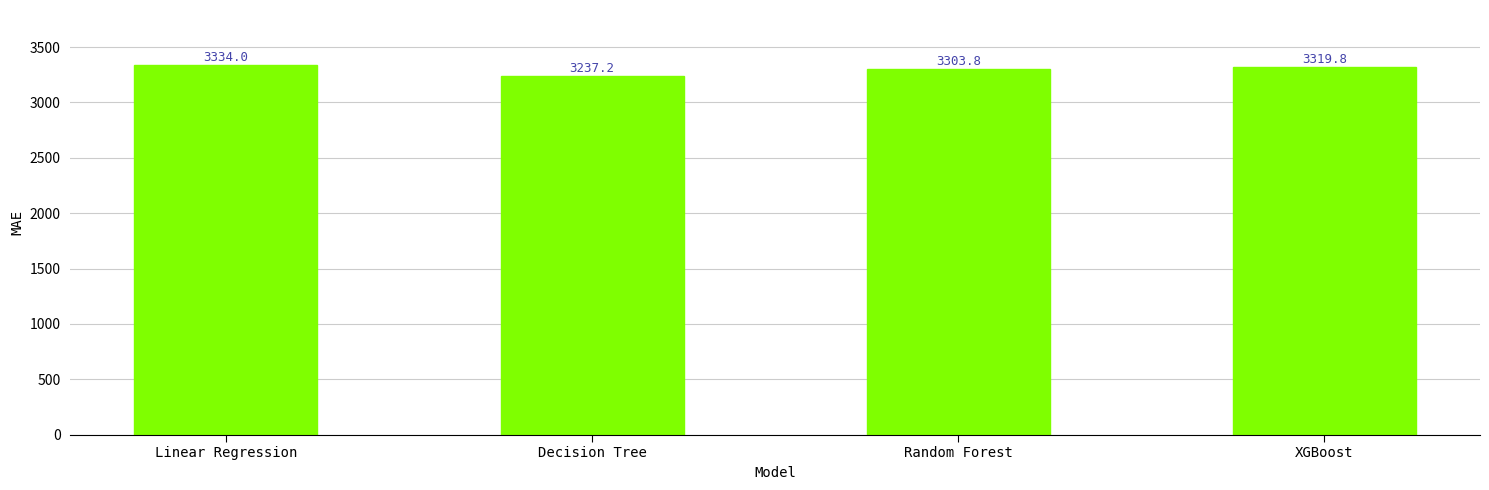

Reading left to right, extract all data points from this chart.

3334.0	3237.2	3303.8	3319.8